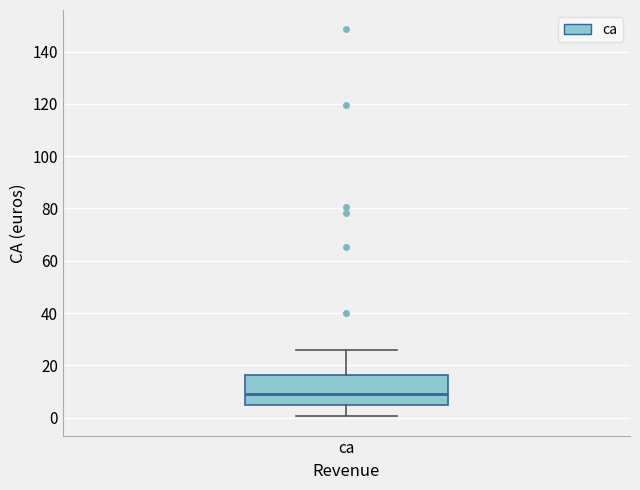

Where does the upper whisker of the box for ca end on the y-axis? The values are not printed on the chart, so give them approximately, as read against the axis.

26